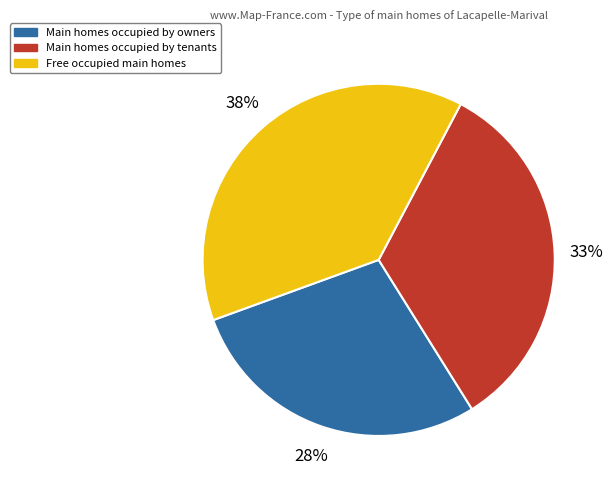

To the nearest percent, what is the combined percentage of Main homes occupied by owners and Main homes occupied by tenants?

62%